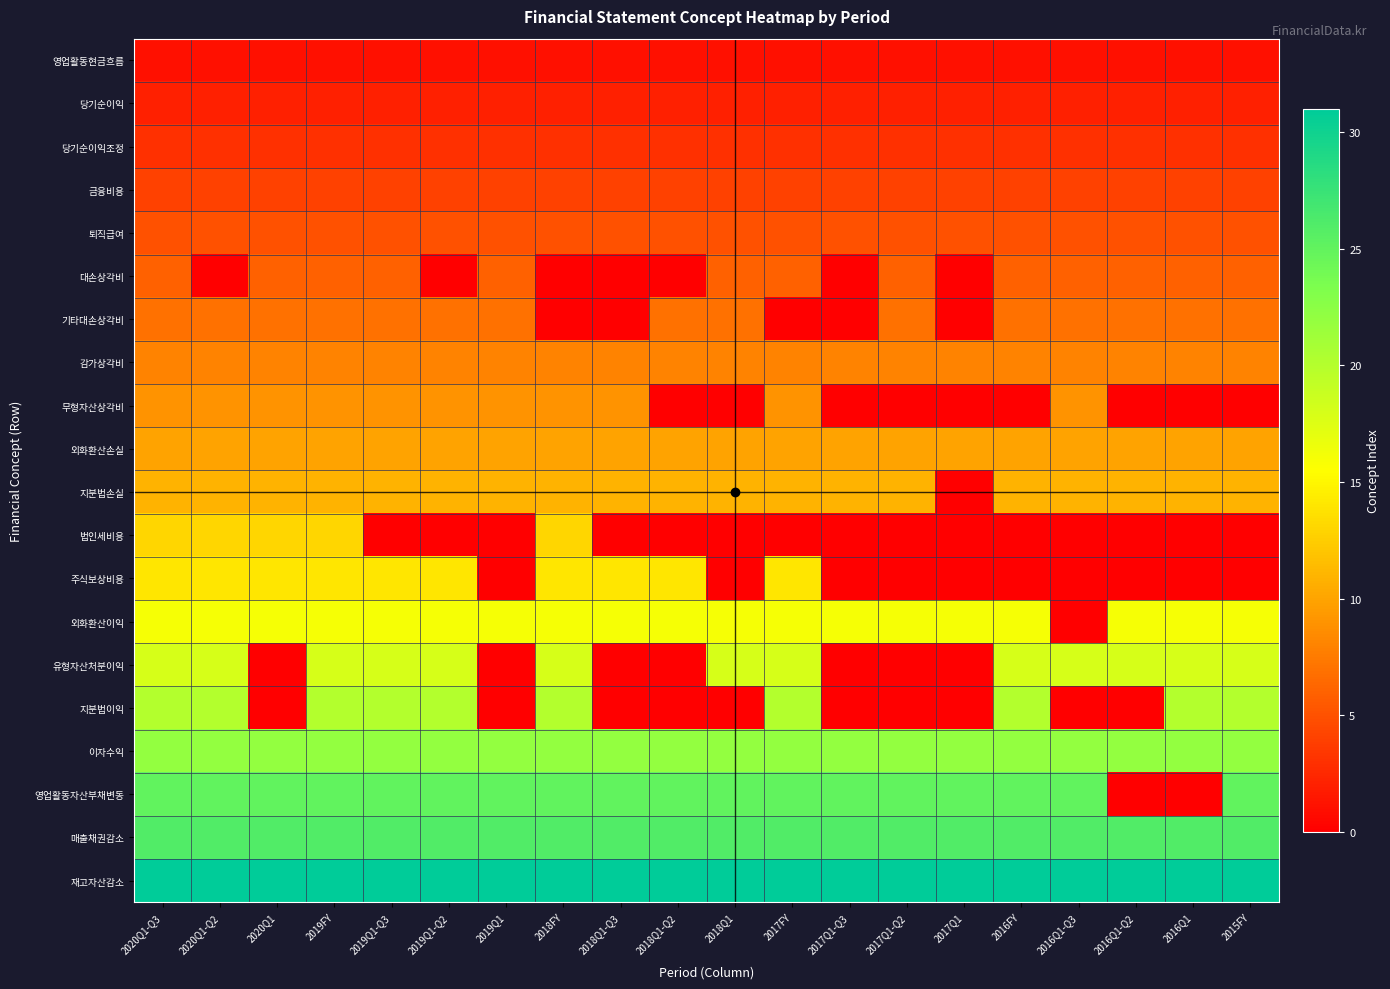

How many positive values does the 지분법손실 series have?

19